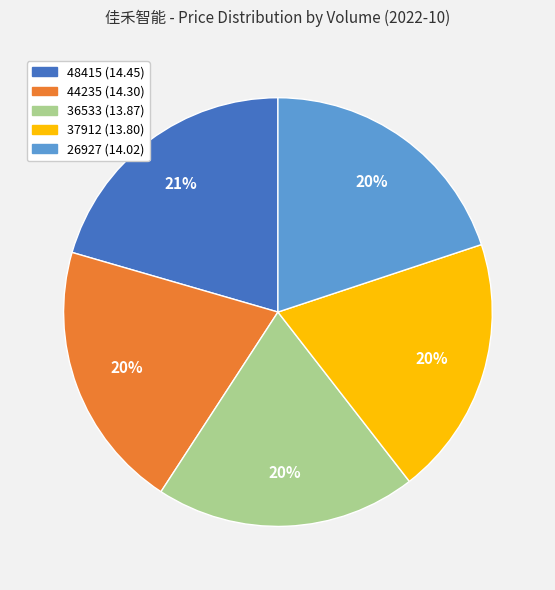

Combined, do 36533 and 44235 account for over 50%?

No